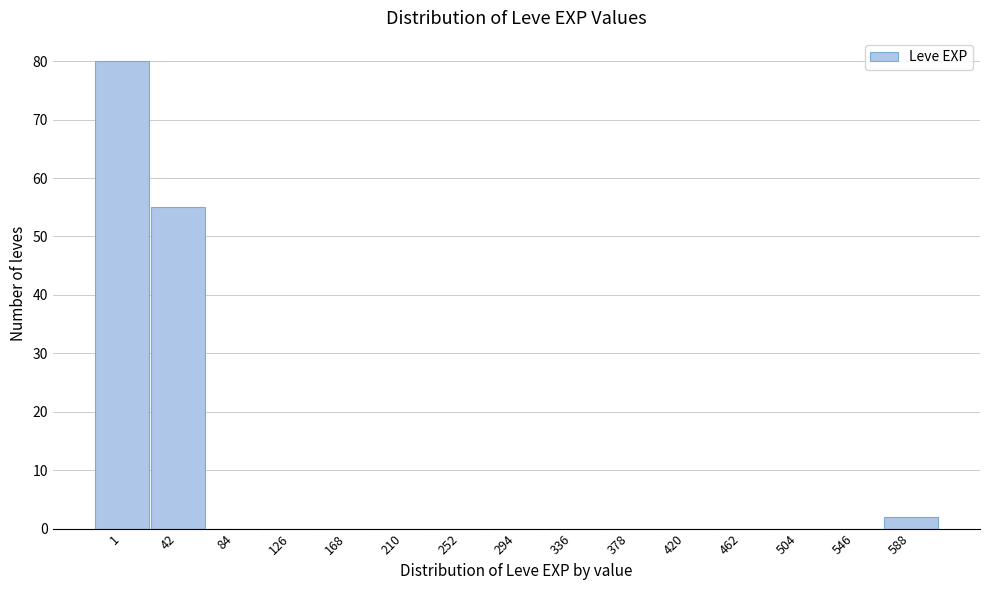

Reading left to right, extract all data points from this chart.

1=80	42=55	84=0	126=0	168=0	210=0	252=0	294=0	336=0	378=0	420=0	462=0	504=0	546=0	588=2